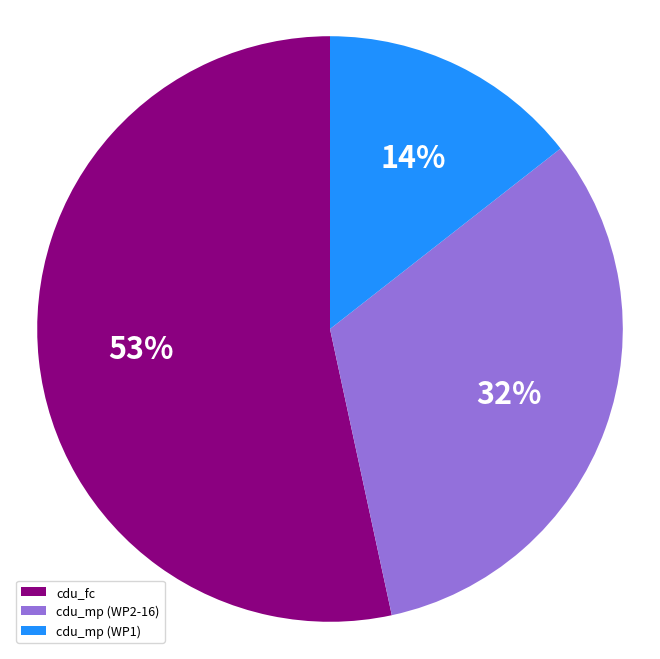

Between cdu_mp (WP1) and cdu_mp (WP2-16), which is larger?

cdu_mp (WP2-16)